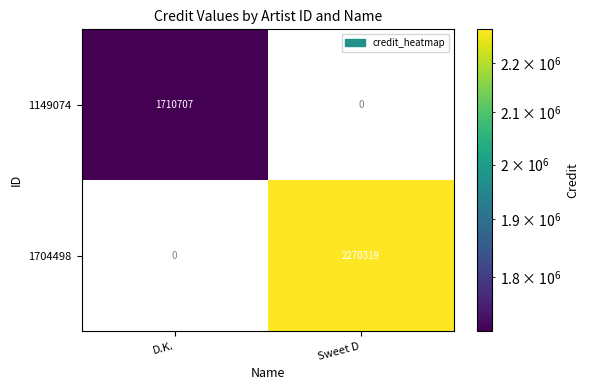

How many series are shown in this chart?

2